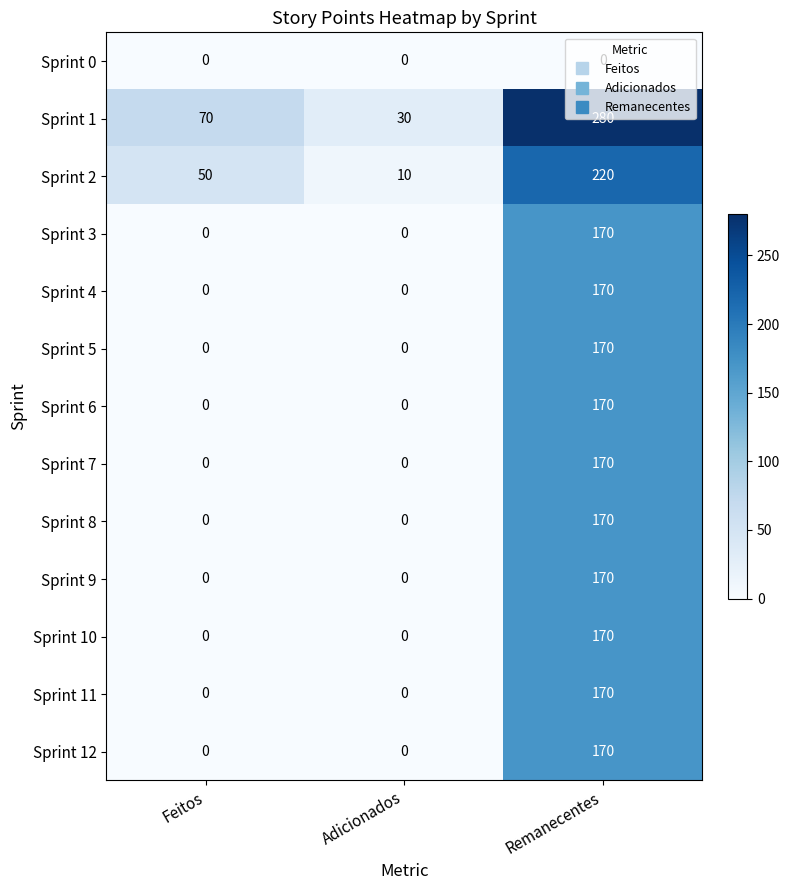

At how many categories does at least one series exceed 92?

1